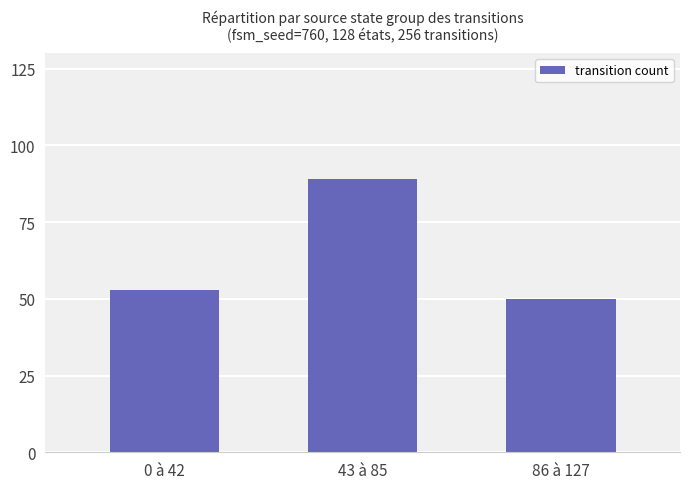

Reading left to right, transcribe all the data shown in this chart.

0 à 42=53	43 à 85=89	86 à 127=50